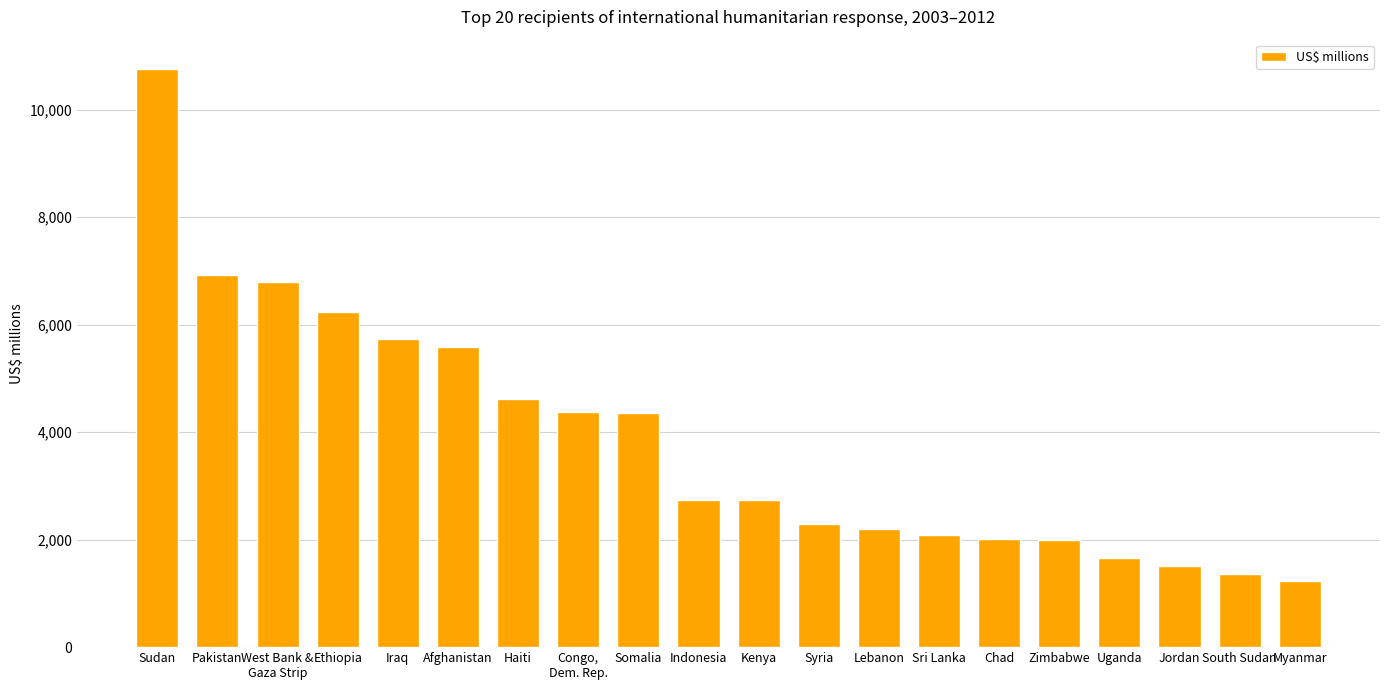

The chart shows a value of 1236.3 at Myanmar. True or false?

True